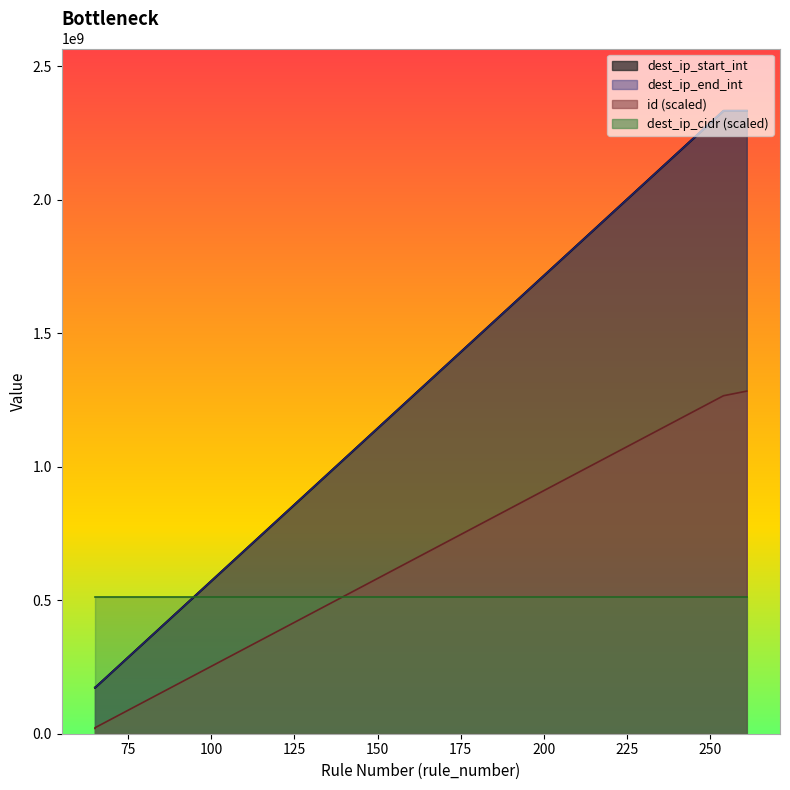

Rank the categories by id value from highest to lowest.

261, 255, 254, 65, 65